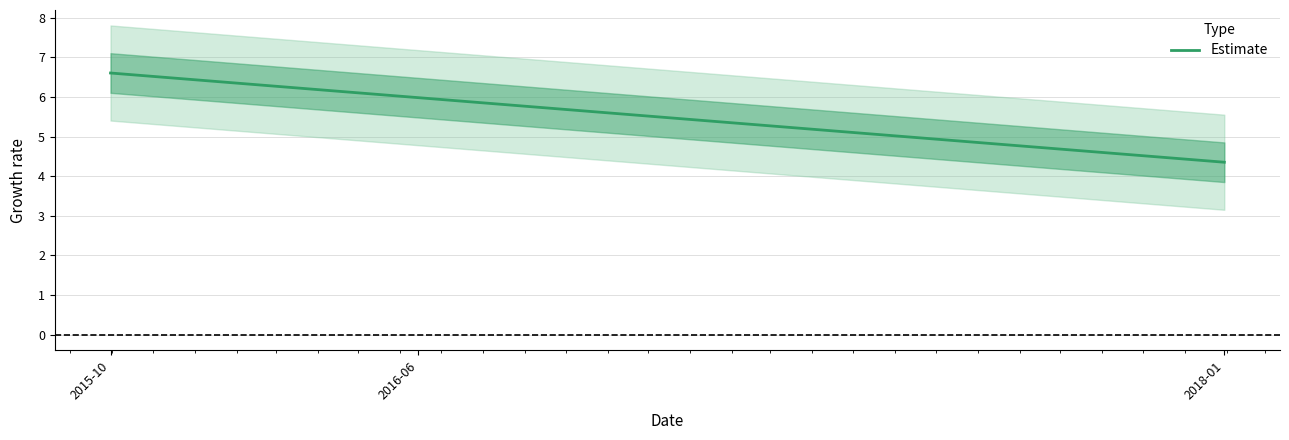

Rank the categories by value from highest to lowest.

2015-10, 2016-06, 2018-01